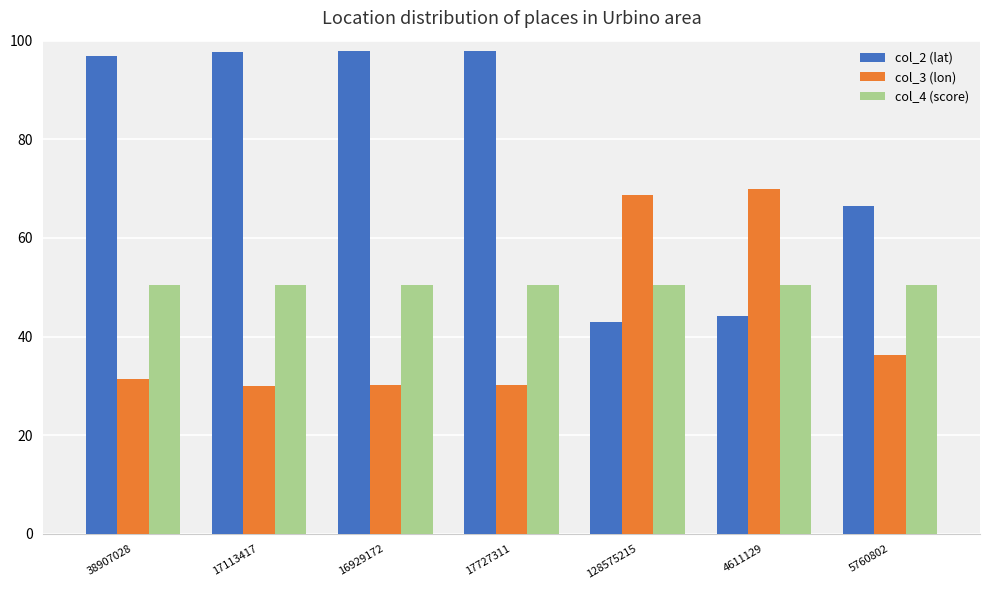

Rank the series by their average value, from highest to lowest.

col_2 (lat), col_4 (score), col_3 (lon)